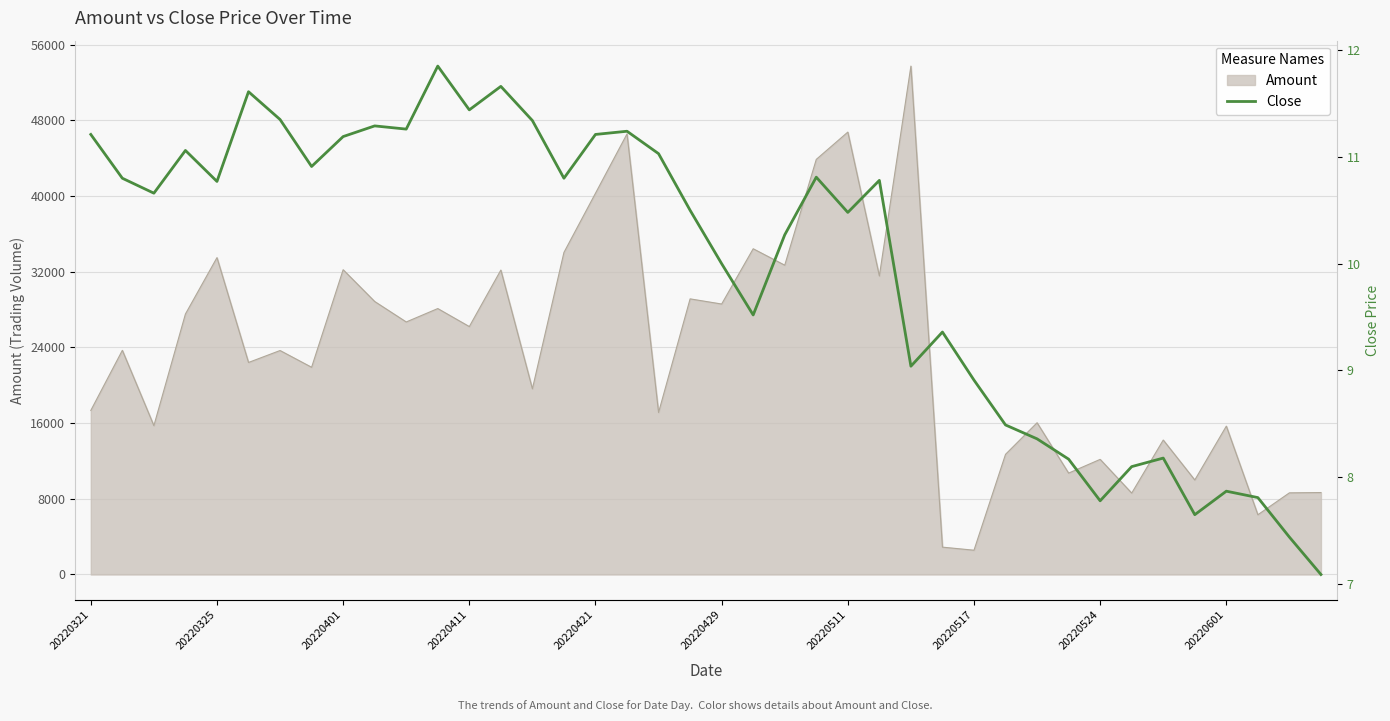

Approximately how many times larger is the value at 33 compared to 11?

0.7